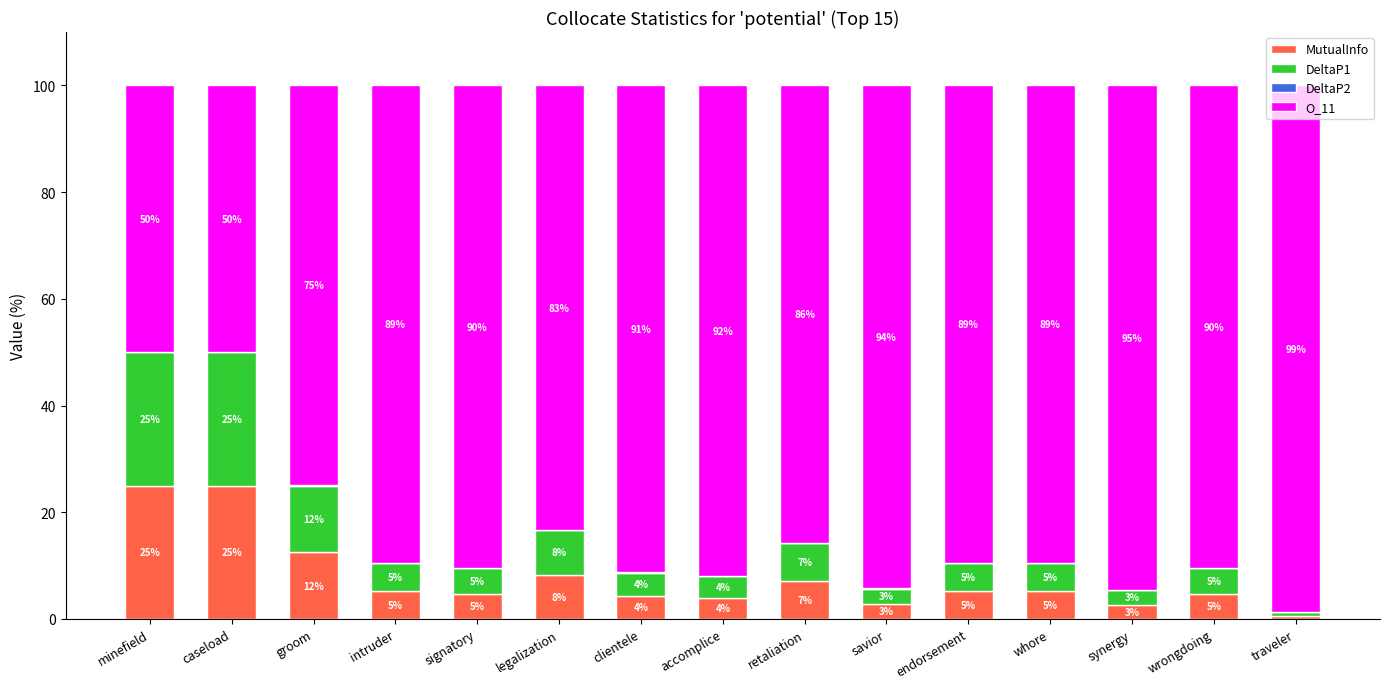

What is the maximum value for MutualInfo?

25.0